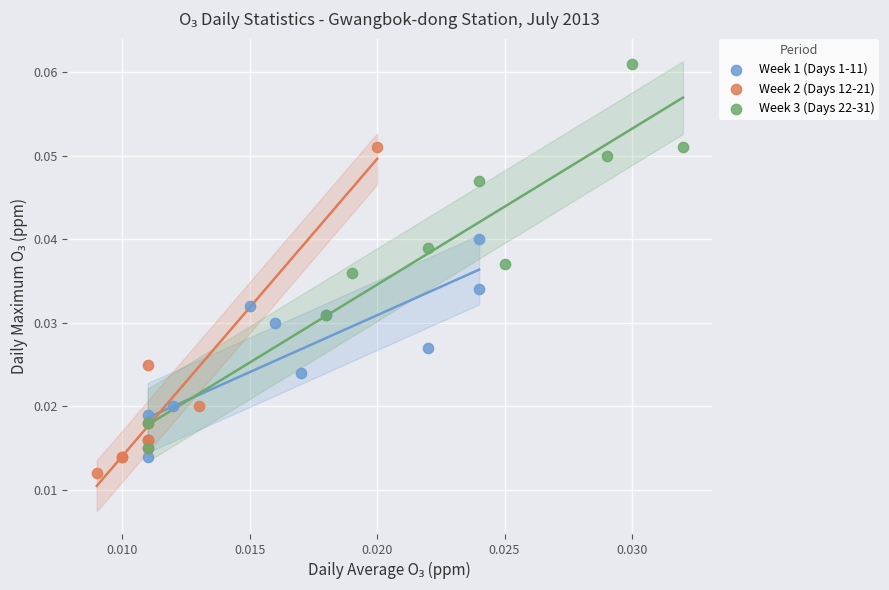

Which series contains the highest Y value?

Week 3 (Days 22-31)